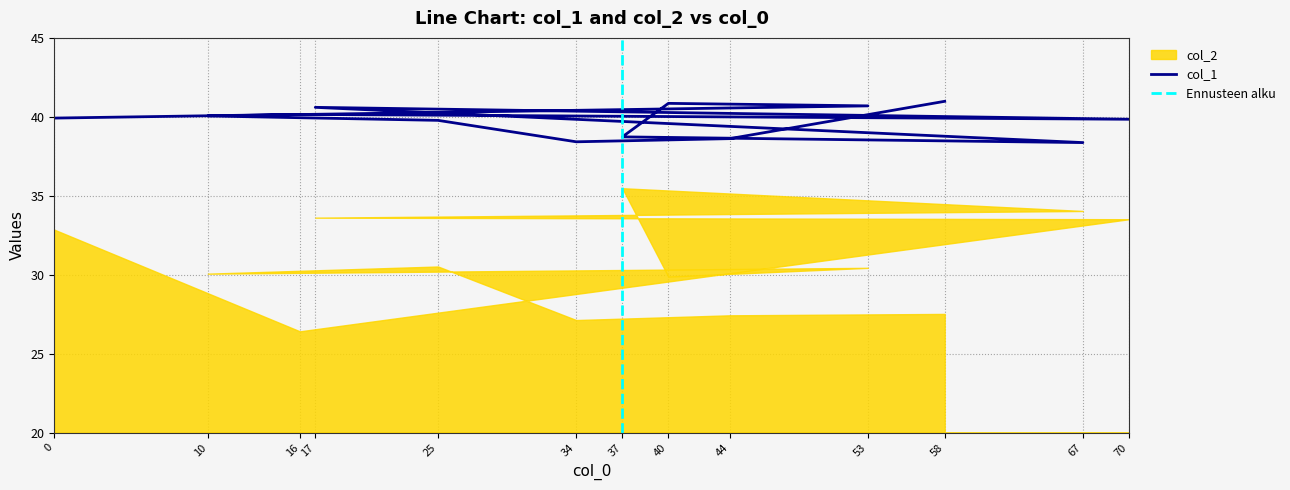

What is the sum of all values?

517.0